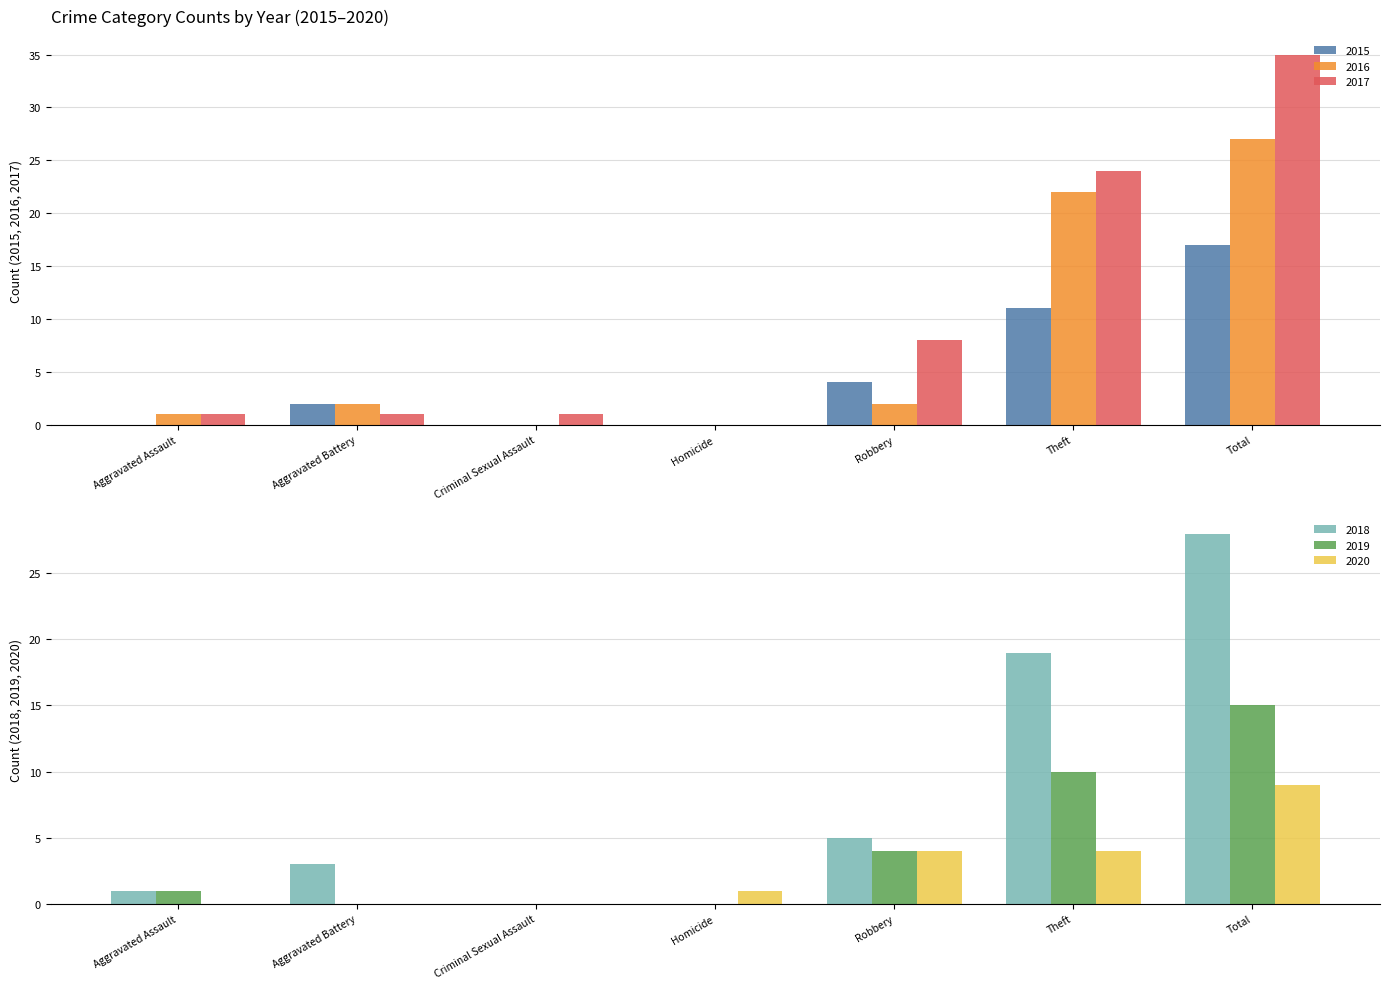

Is it true that 2018 equals 32 at Theft?

False